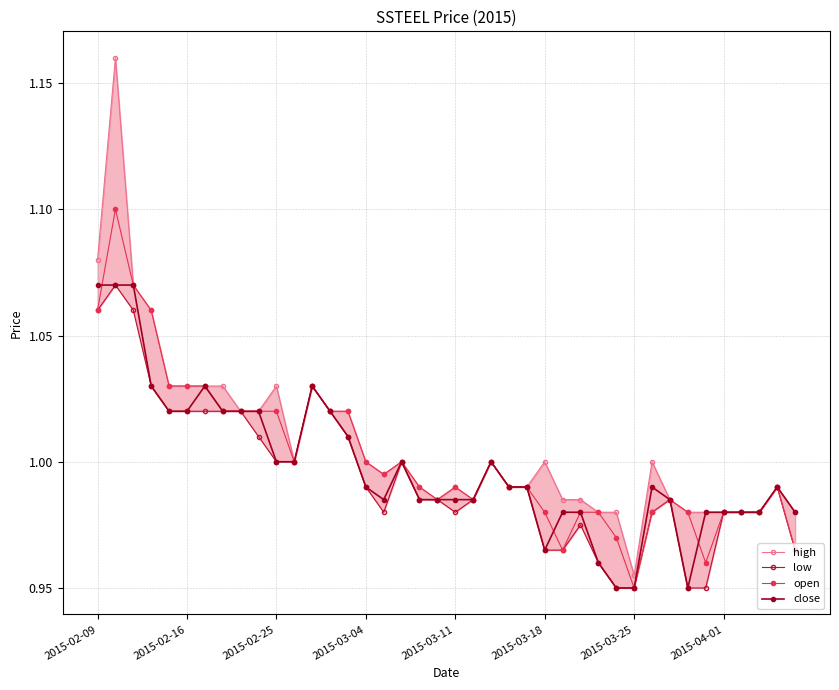

What is the greatest value displayed?

1.2